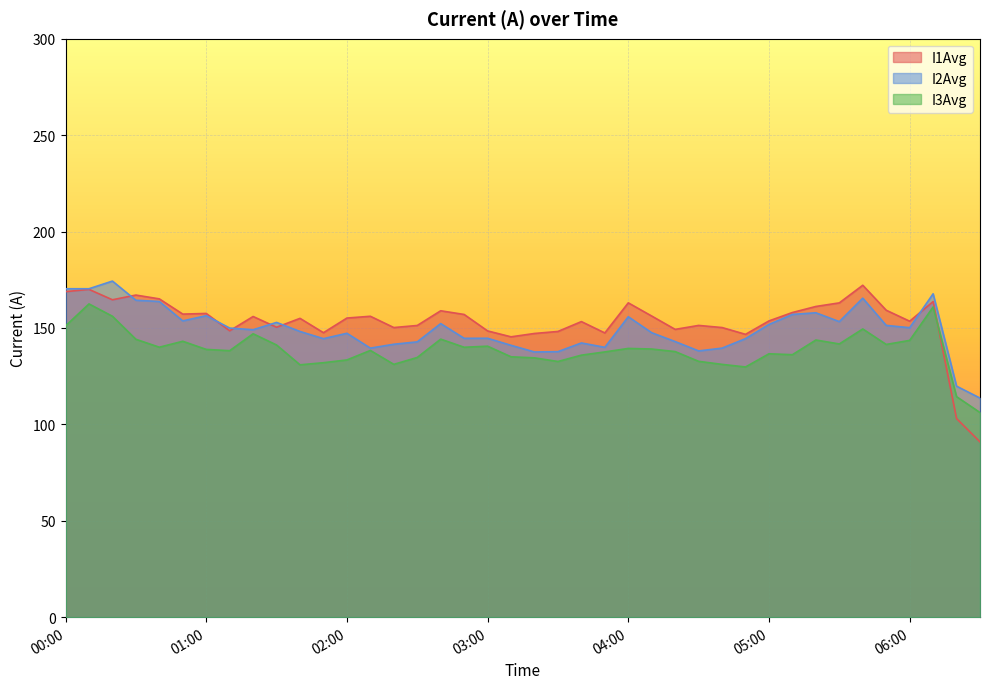

List the series in order of their overall mean, lowest first.

I3Avg, I2Avg, I1Avg